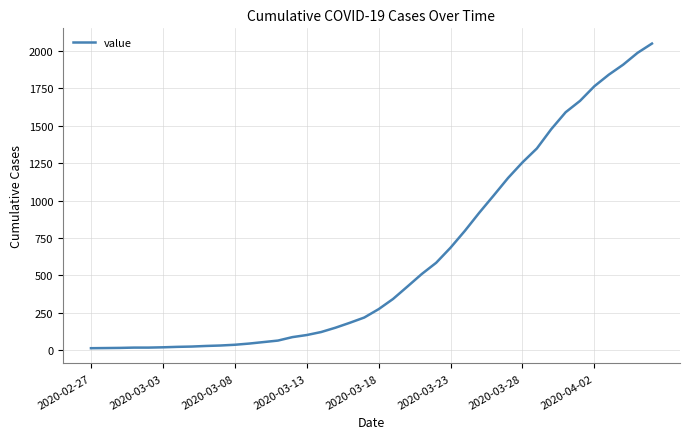

What is the maximum value shown in the chart?

2049